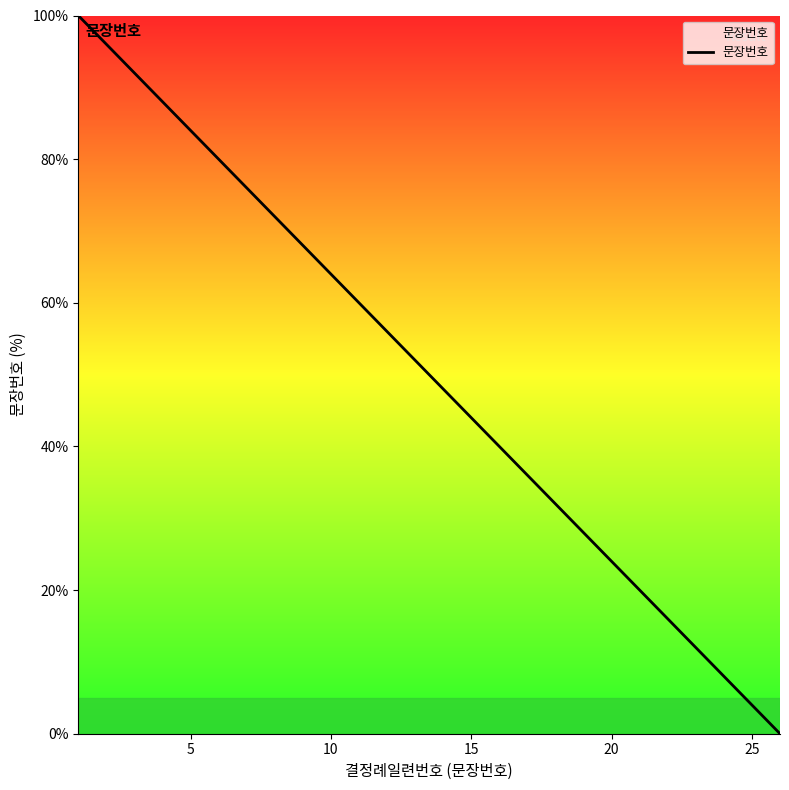

True or false: the data has more than 0 interior local peaks.

False